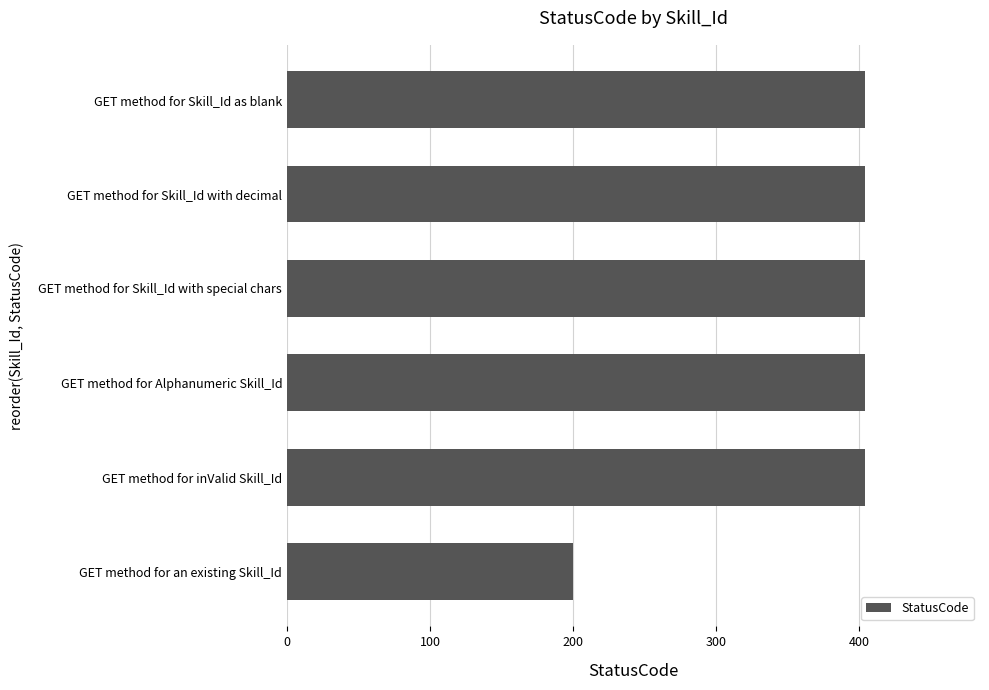

Reading bottom to top, transcribe all the data shown in this chart.

GET method for an existing Skill_Id=200	GET method for inValid Skill_Id=404	GET method for Alphanumeric Skill_Id=404	GET method for Skill_Id with special chars=404	GET method for Skill_Id with decimal=404	GET method for Skill_Id as blank=404